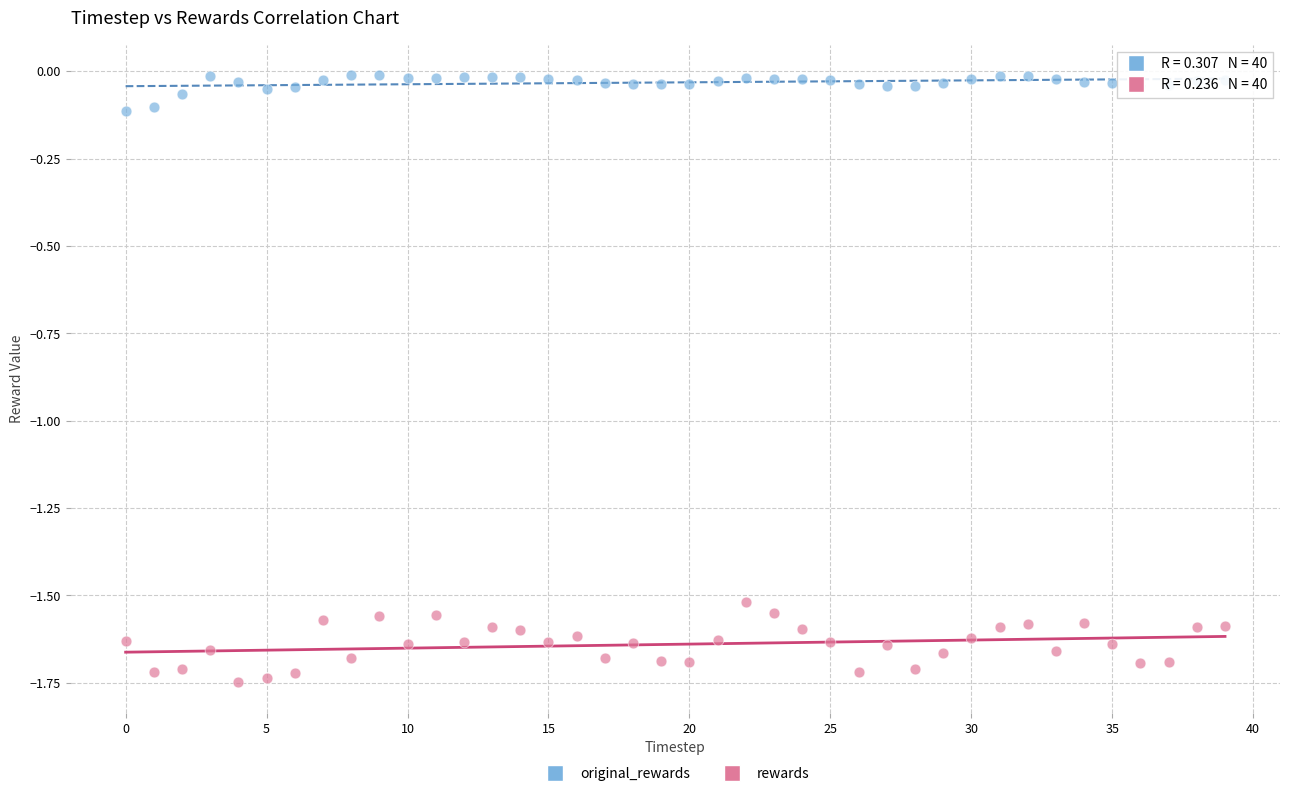

Which series reaches the minimum Y coordinate?

rewards